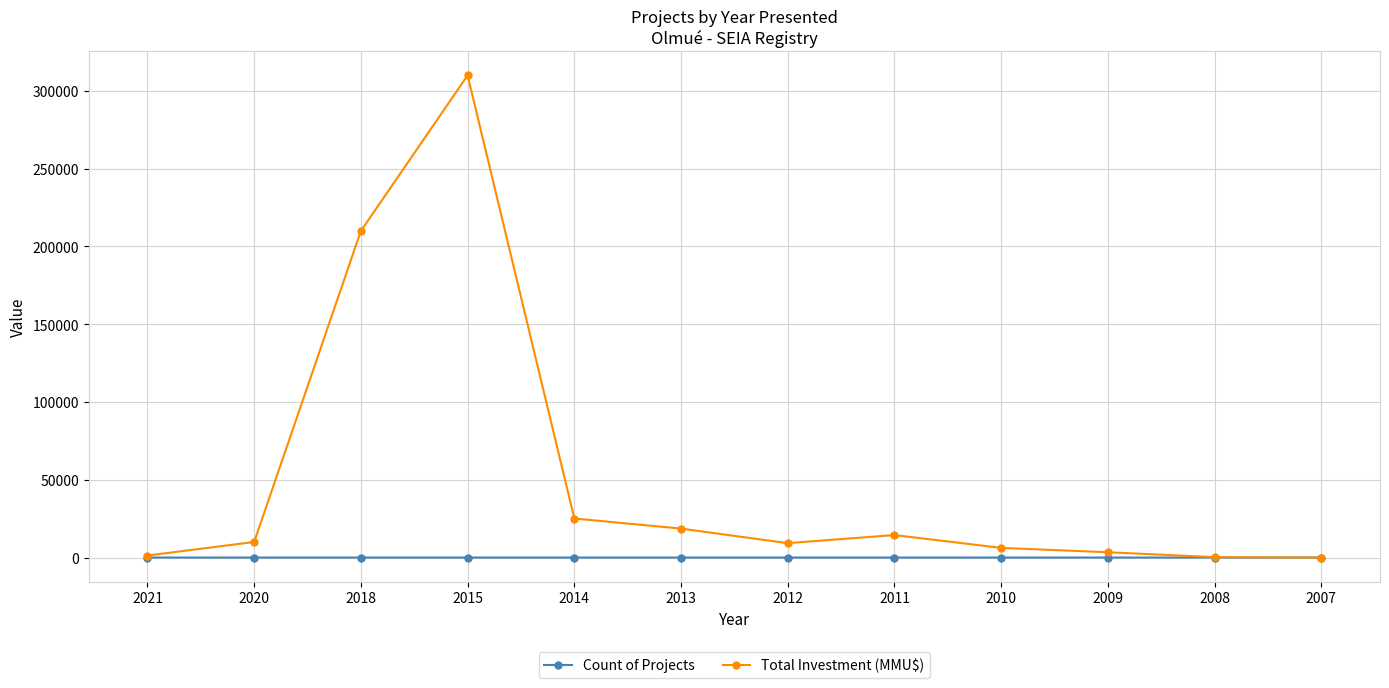

What is the total value across all series at 2013?

18610